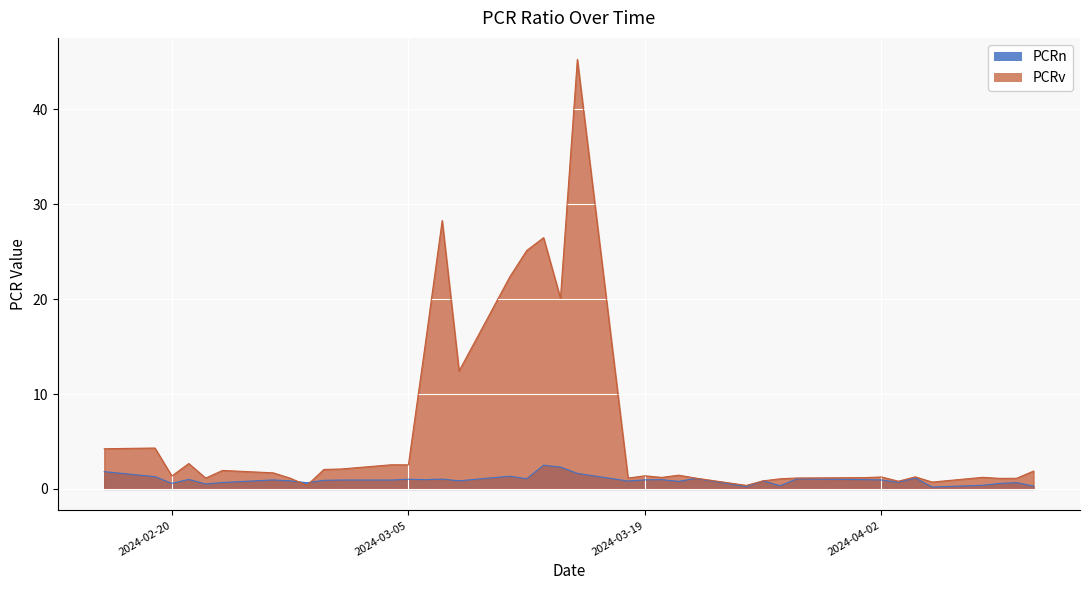

True or false: PCRn and PCRv cross at least once.

True